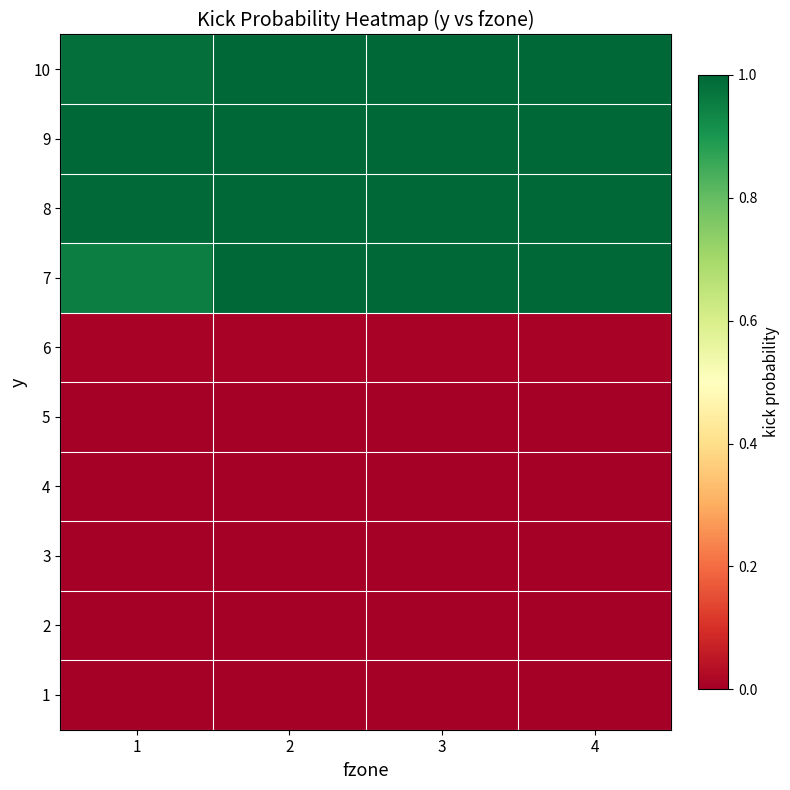

At how many categories does at least one series exceed 0?

4